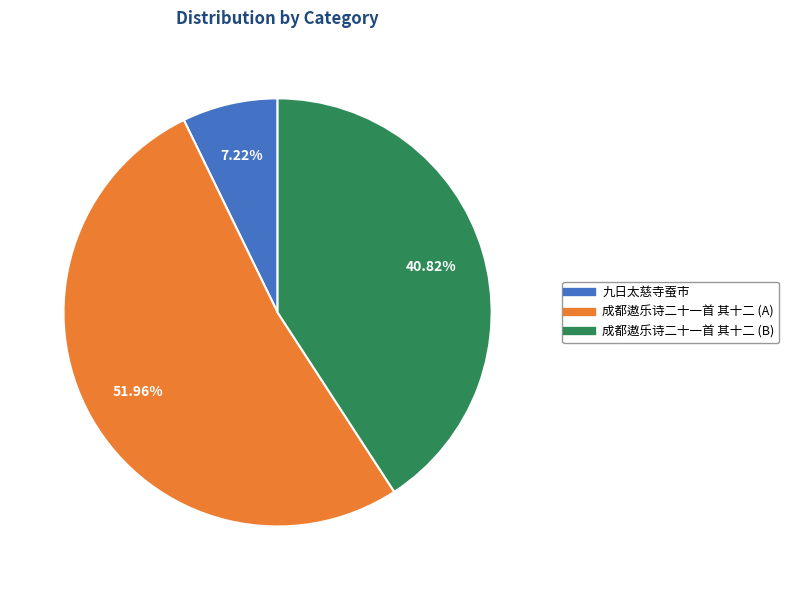

Is there any slice that represents more than half of the pie?

Yes